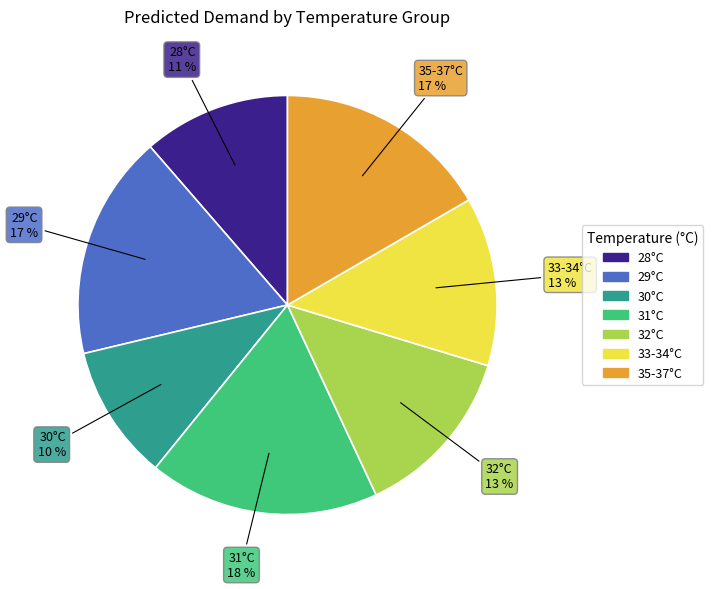

Does any single category account for the majority?

No